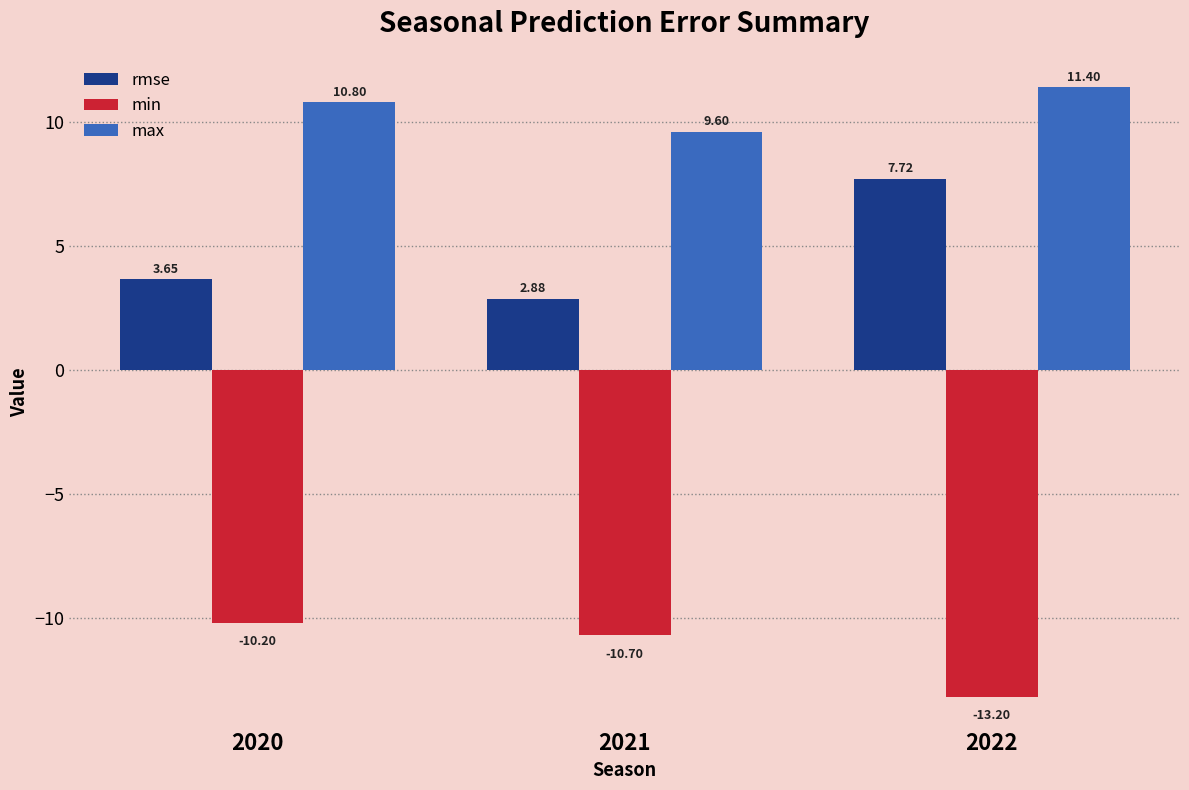

What is the difference between the maximum and minimum values in the min series?

3.0